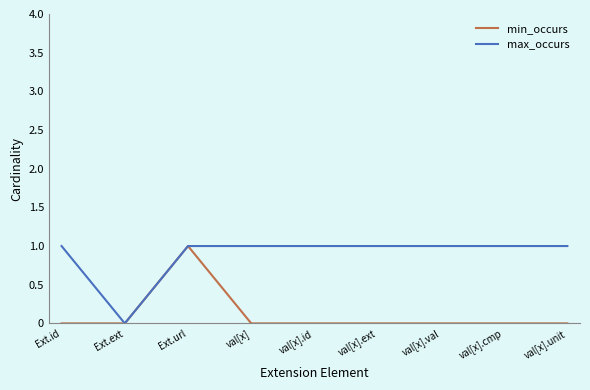

What is the maximum value for min_occurs?

1